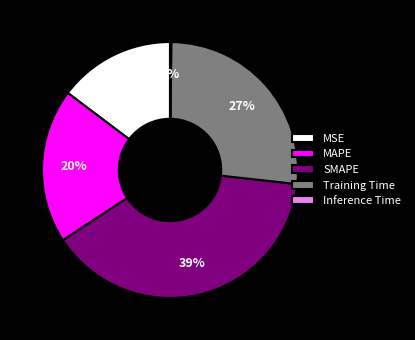

Do SMAPE and MAPE together represent more than half of the pie?

Yes